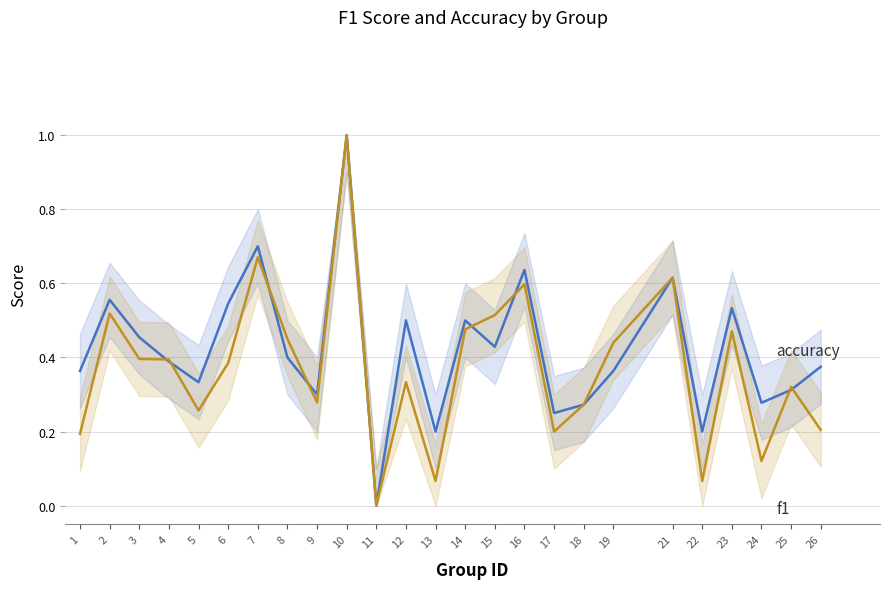

What is the sum of the f1 values at 5 and 25?

0.6